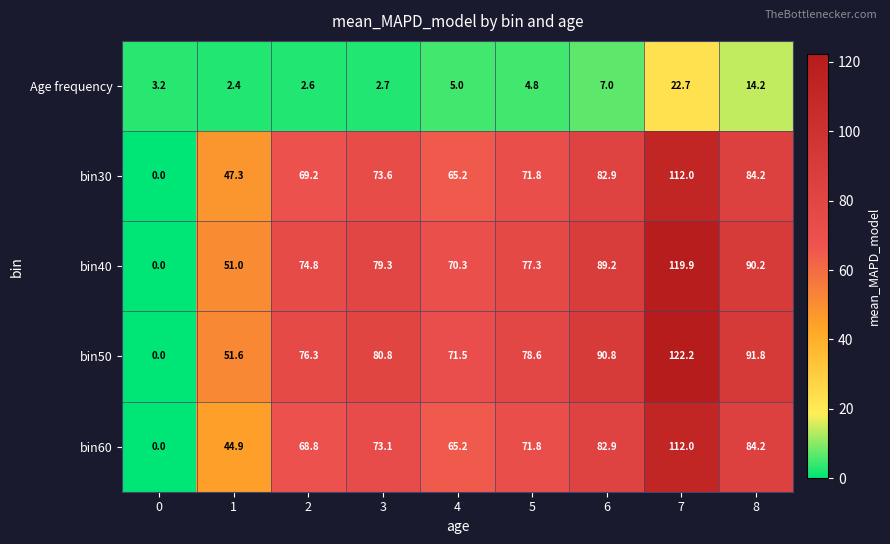

List the labels in order of bin30 value, largest first.

7, 8, 6, 3, 5, 2, 4, 1, 0